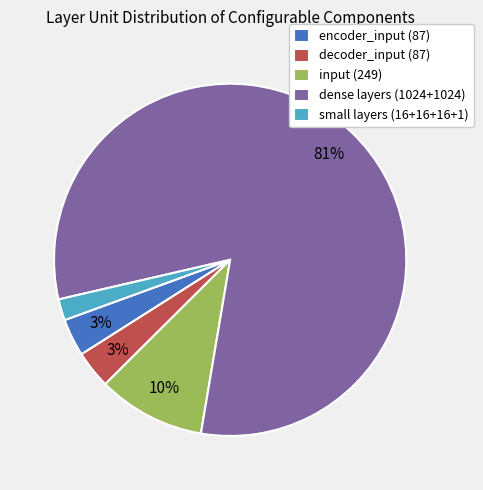

Between small layers (16+16+16+1) and encoder_input (87), which is larger?

encoder_input (87)